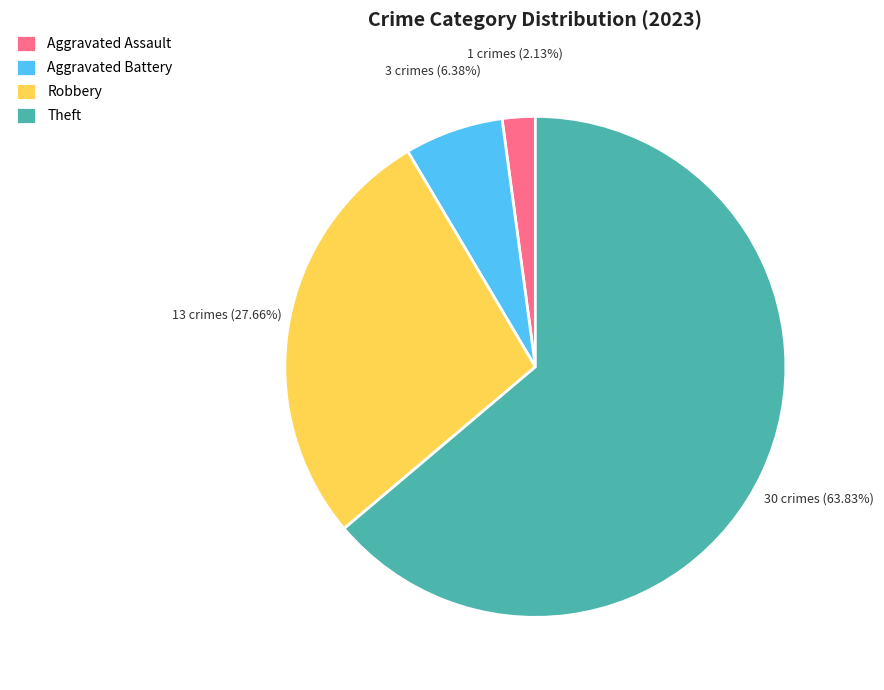

What portion of the pie excludes Aggravated Battery?

93.6%